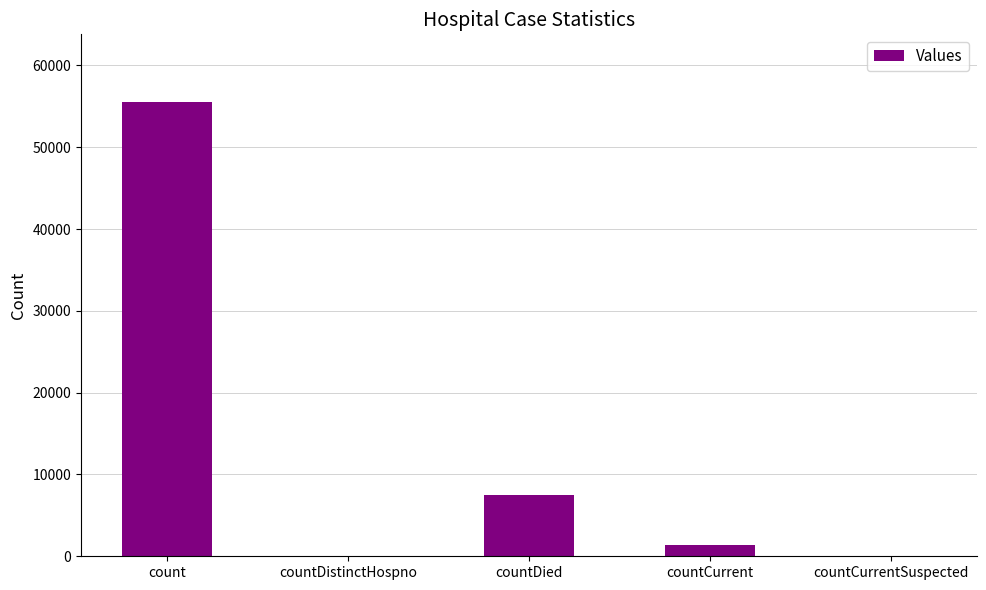

Between countCurrentSuspected and countDied, which is larger?

countDied